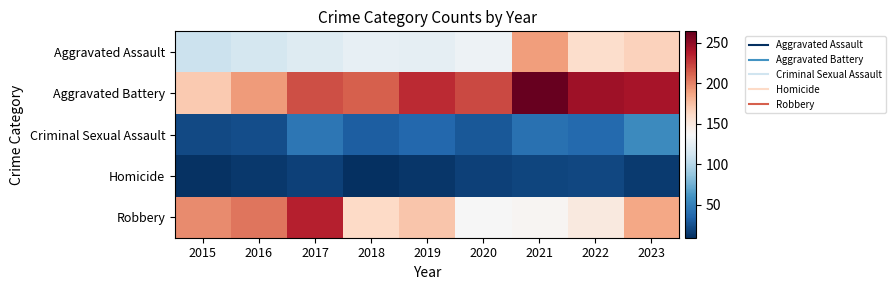

List the series in order of their peak value, highest first.

Aggravated Battery, Robbery, Aggravated Assault, Criminal Sexual Assault, Homicide